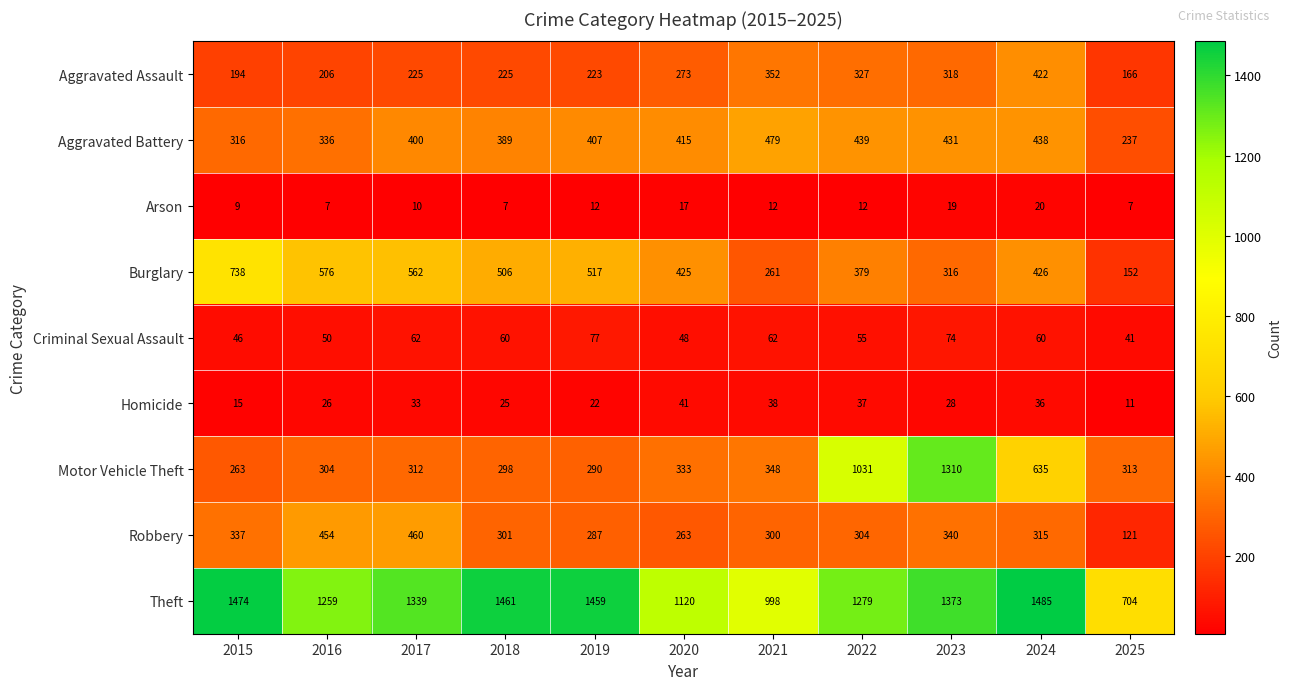

Count the number of data series in this chart.

9